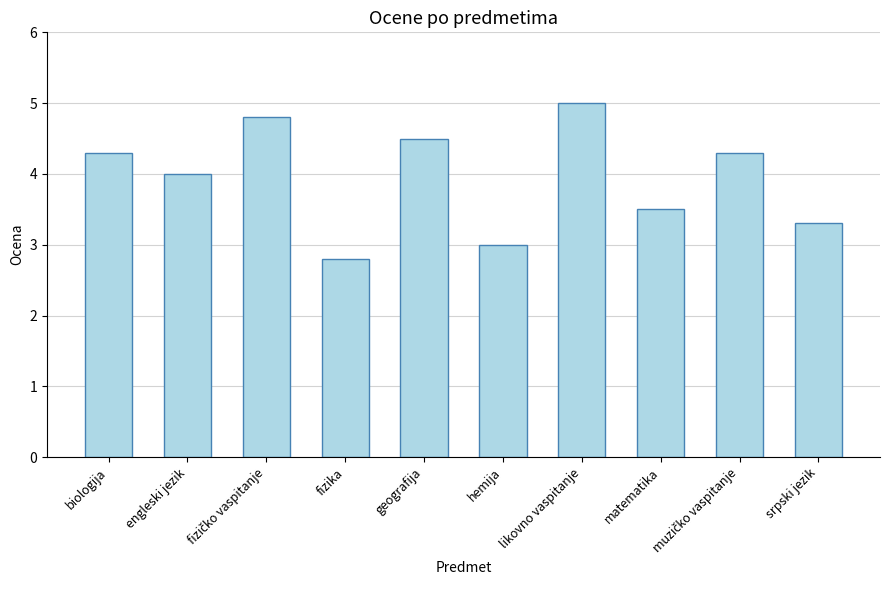

What is the difference between the maximum and minimum values?

2.2